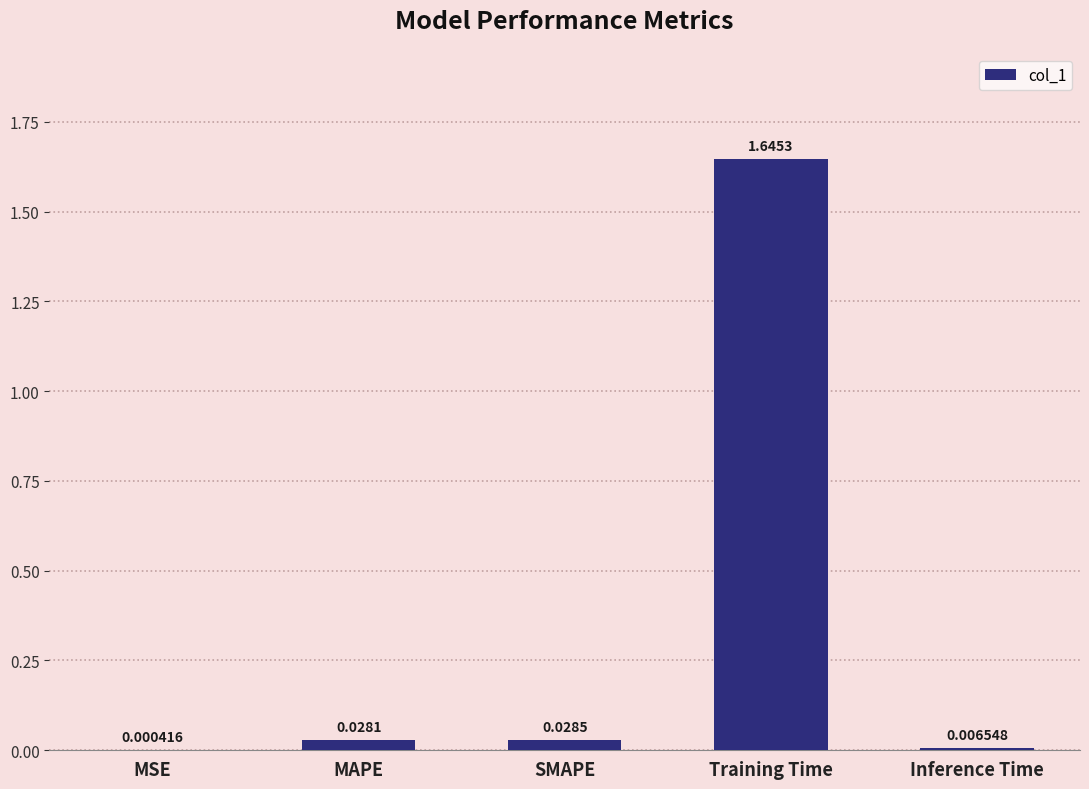

Count the number of categories in the chart.

5